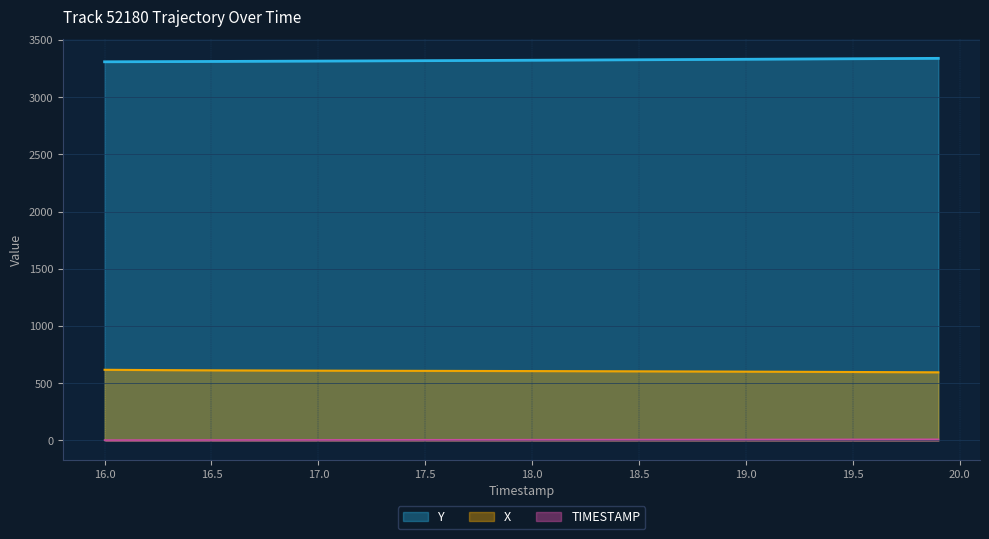

What is the difference between the highest and lowest values at 19.9?

3328.8